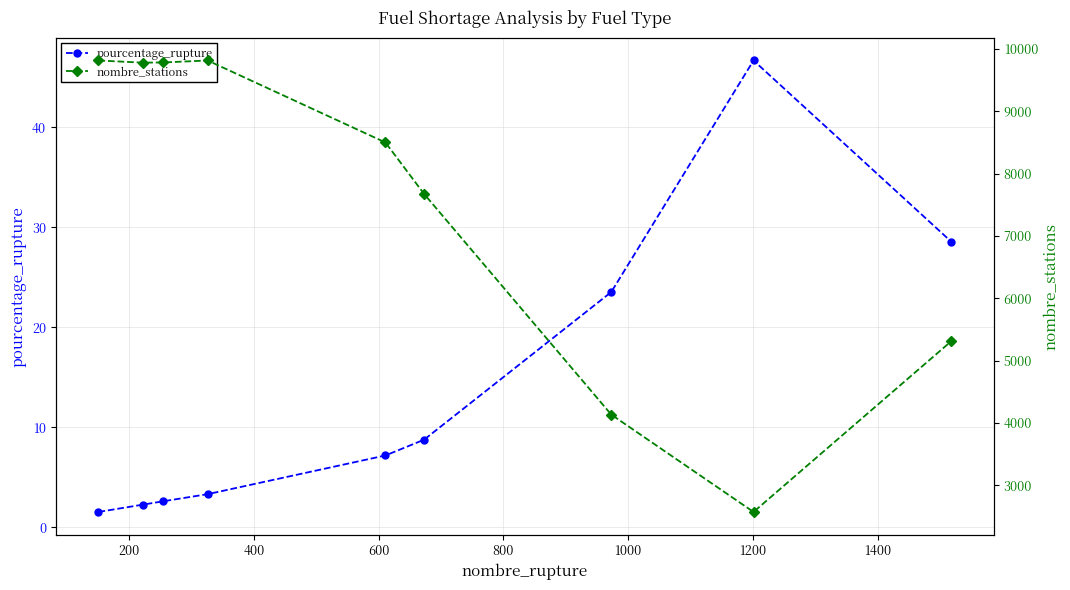

What is the value of the pourcentage_rupture point at the 6th from the left?

8.8